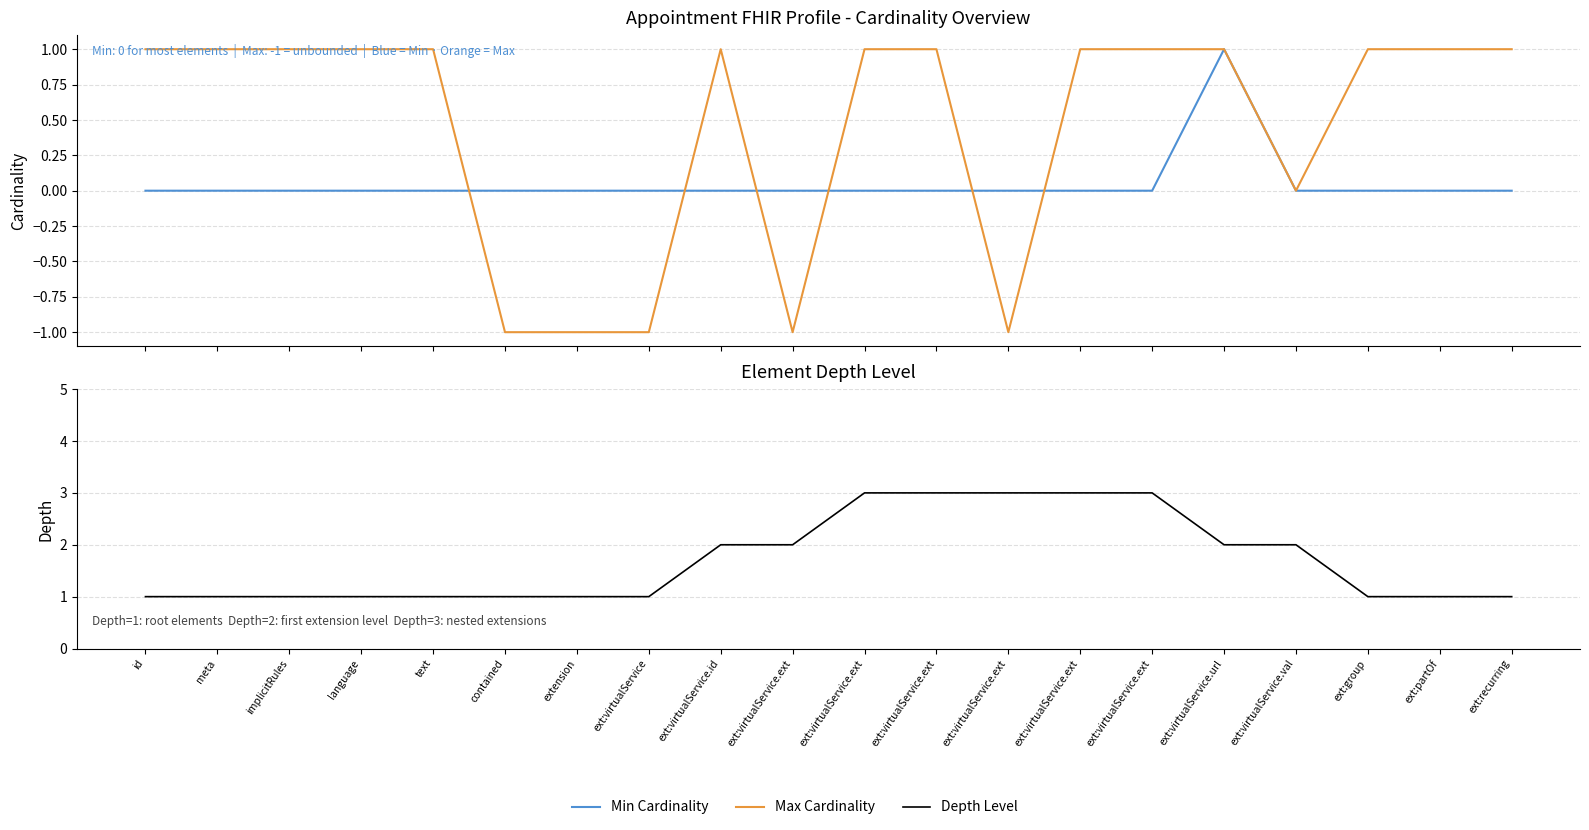

Where is Depth Level nearest to the value 2?

ext:virtualService.id